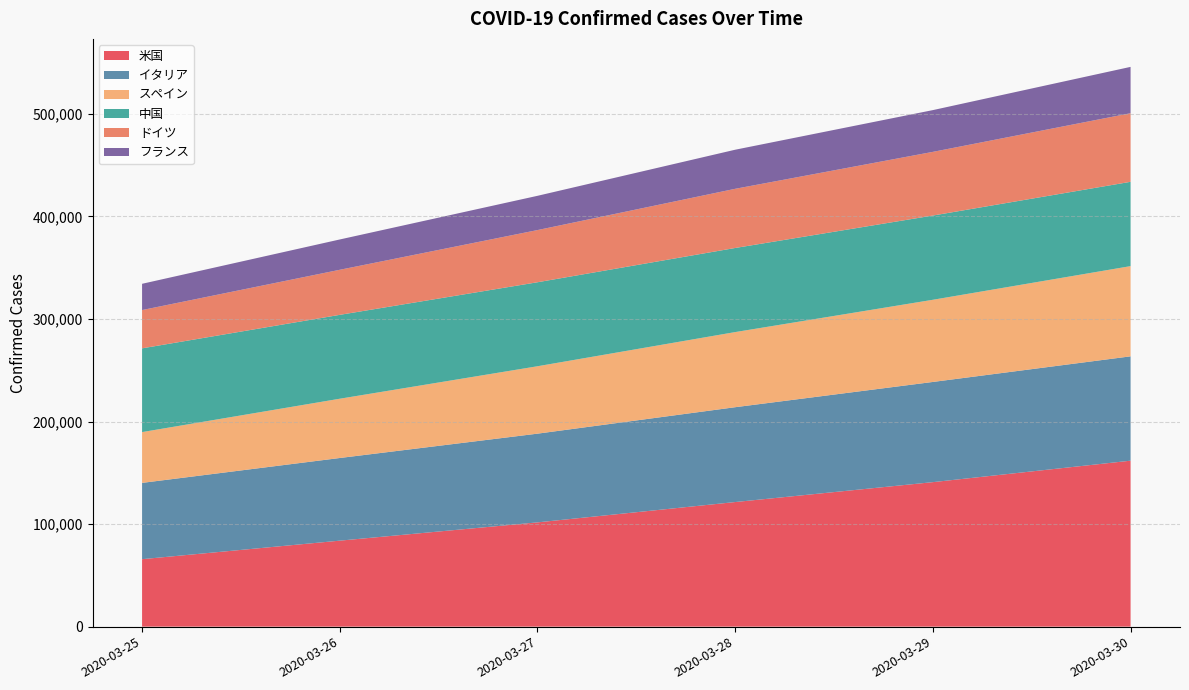

What is the total value across all series at 2020-03-30?

545755